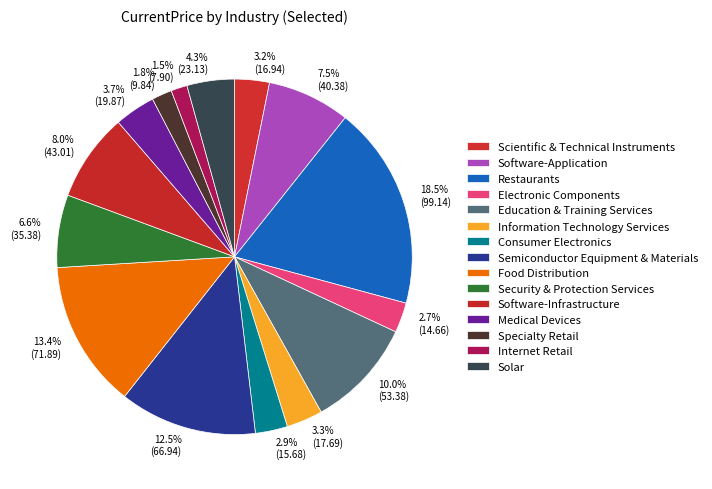

True or false: Education & Training Services accounts for 15% of the total.

False